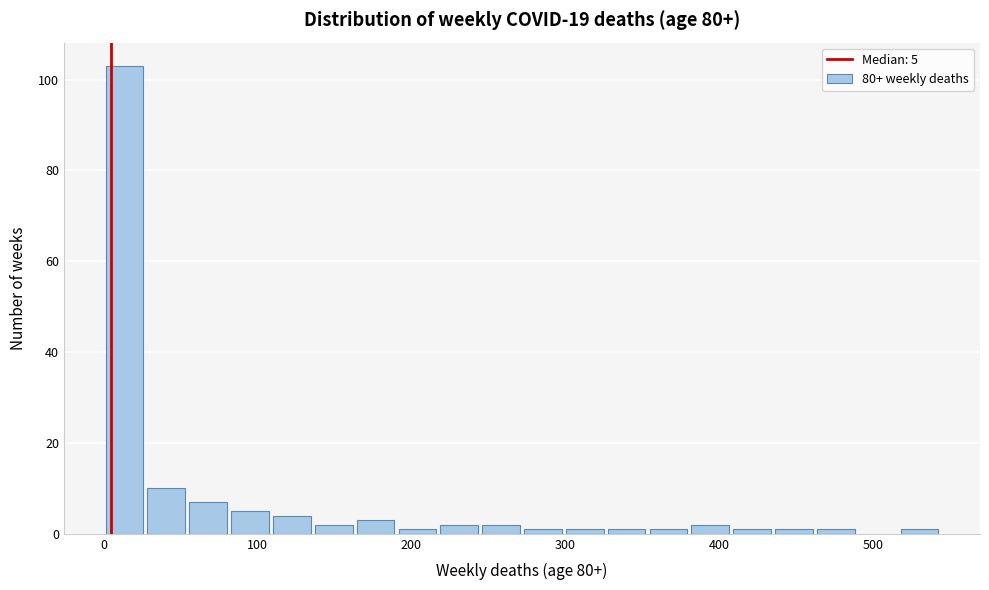

Read against the x-axis, roughly where is the centre of the tallest bar?

10